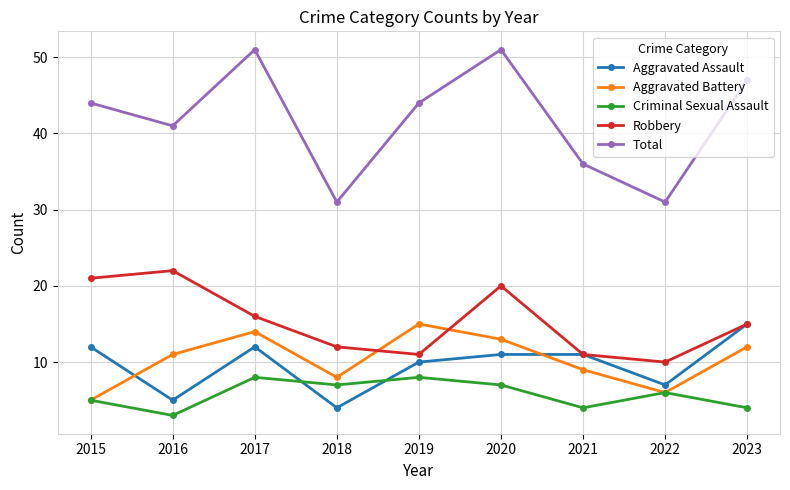

Reading left to right, transcribe all the data shown in this chart.

Aggravated Assault: 12	5	12	4	10	11	11	7	15
Aggravated Battery: 5	11	14	8	15	13	9	6	12
Criminal Sexual Assault: 5	3	8	7	8	7	4	6	4
Robbery: 21	22	16	12	11	20	11	10	15
Total: 44	41	51	31	44	51	36	31	47